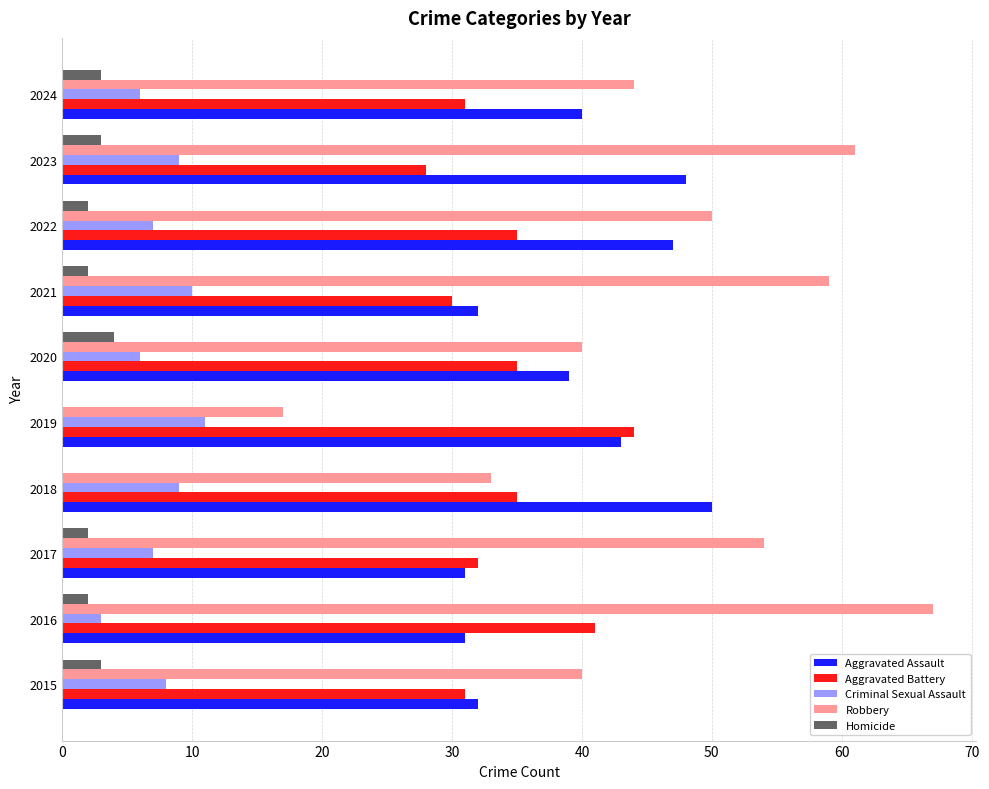

What is the sum of the Aggravated Assault values at 2022 and 2023?

95